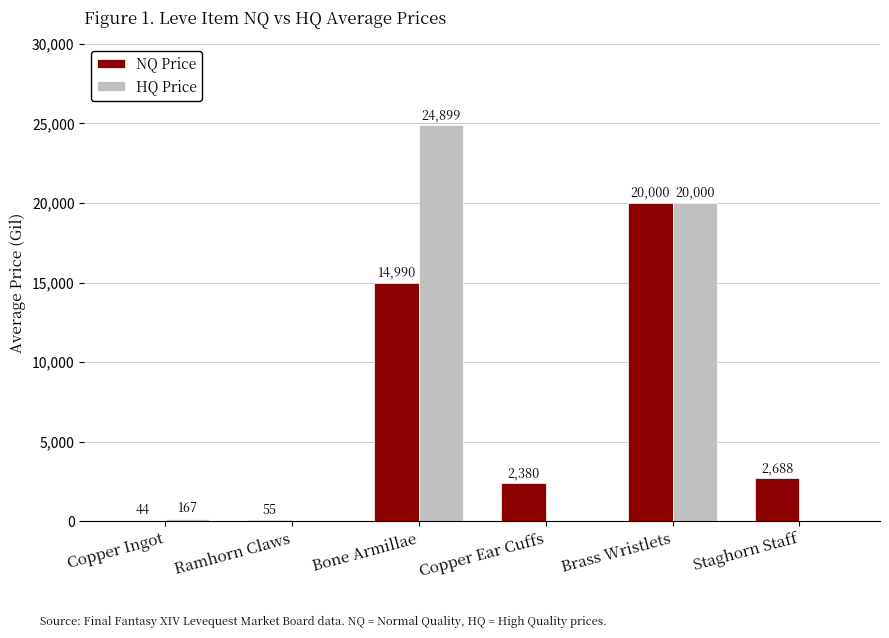

Which series changed the most between Bone Armillae and Staghorn Staff?

HQ Price